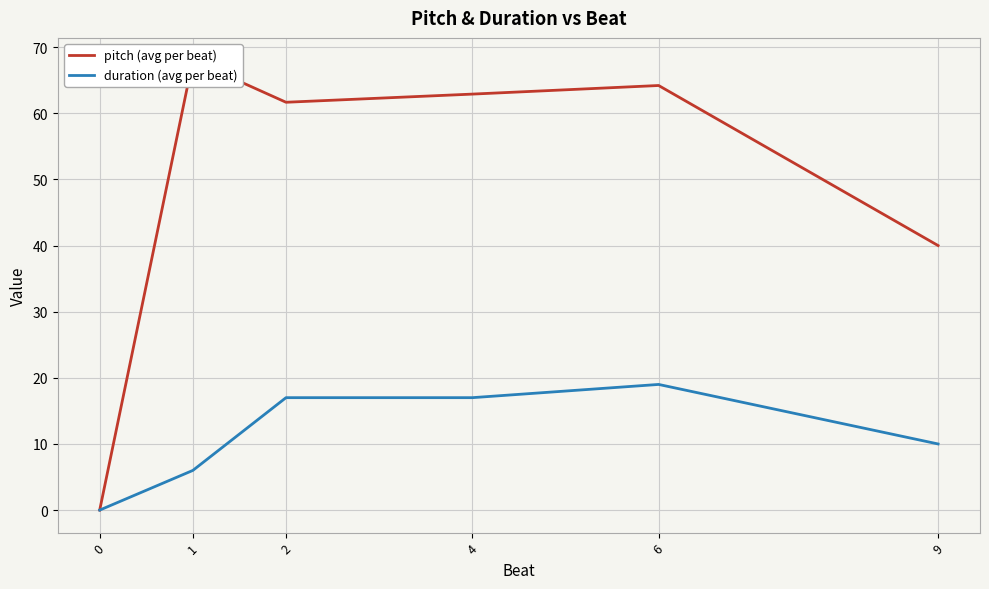

How many values in pitch (avg per beat) are above zero?

5